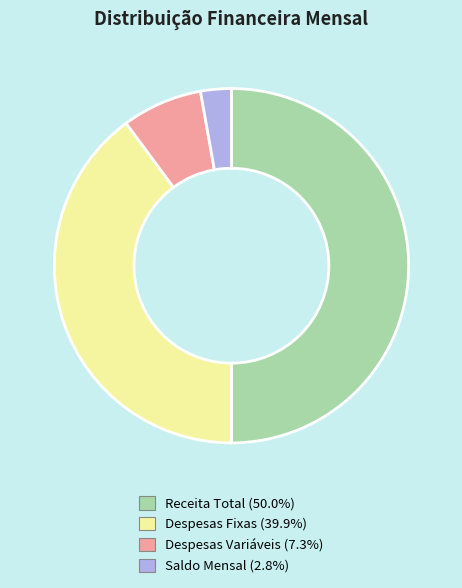

Rank the categories by value from highest to lowest.

Receita Total, Despesas Fixas, Despesas Variáveis, Saldo Mensal